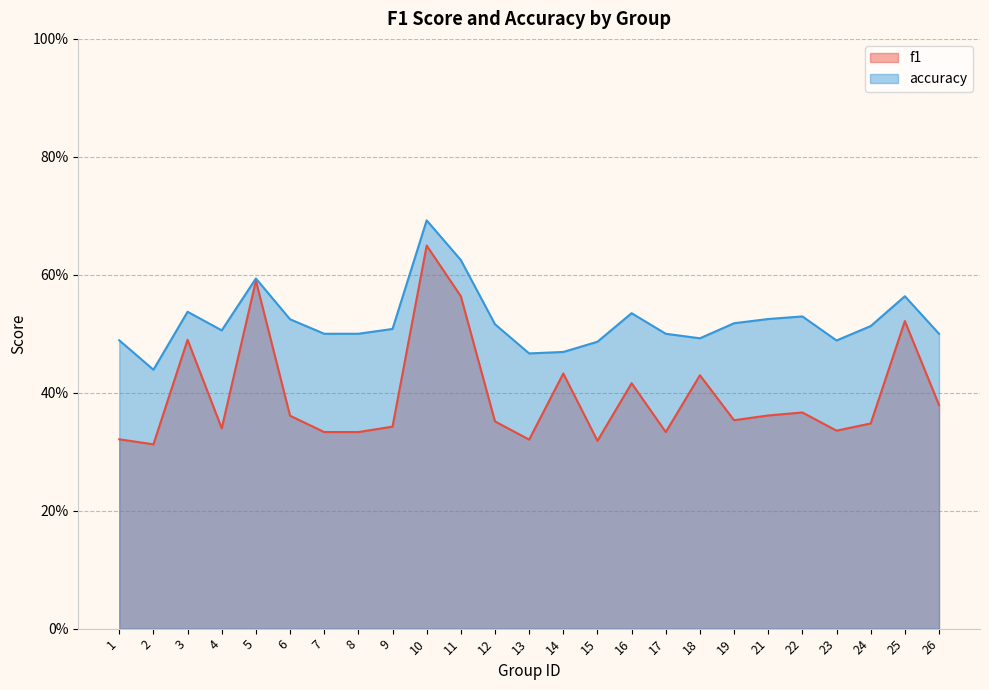

Reading left to right, list all the values displayed in this chart.

f1: 0.3	0.3	0.5	0.3	0.6	0.4	0.3	0.3	0.3	0.6	0.6	0.4	0.3	0.4	0.3	0.4	0.3	0.4	0.4	0.4	0.4	0.3	0.3	0.5	0.4
accuracy: 0.5	0.4	0.5	0.5	0.6	0.5	0.5	0.5	0.5	0.7	0.6	0.5	0.5	0.5	0.5	0.5	0.5	0.5	0.5	0.5	0.5	0.5	0.5	0.6	0.5